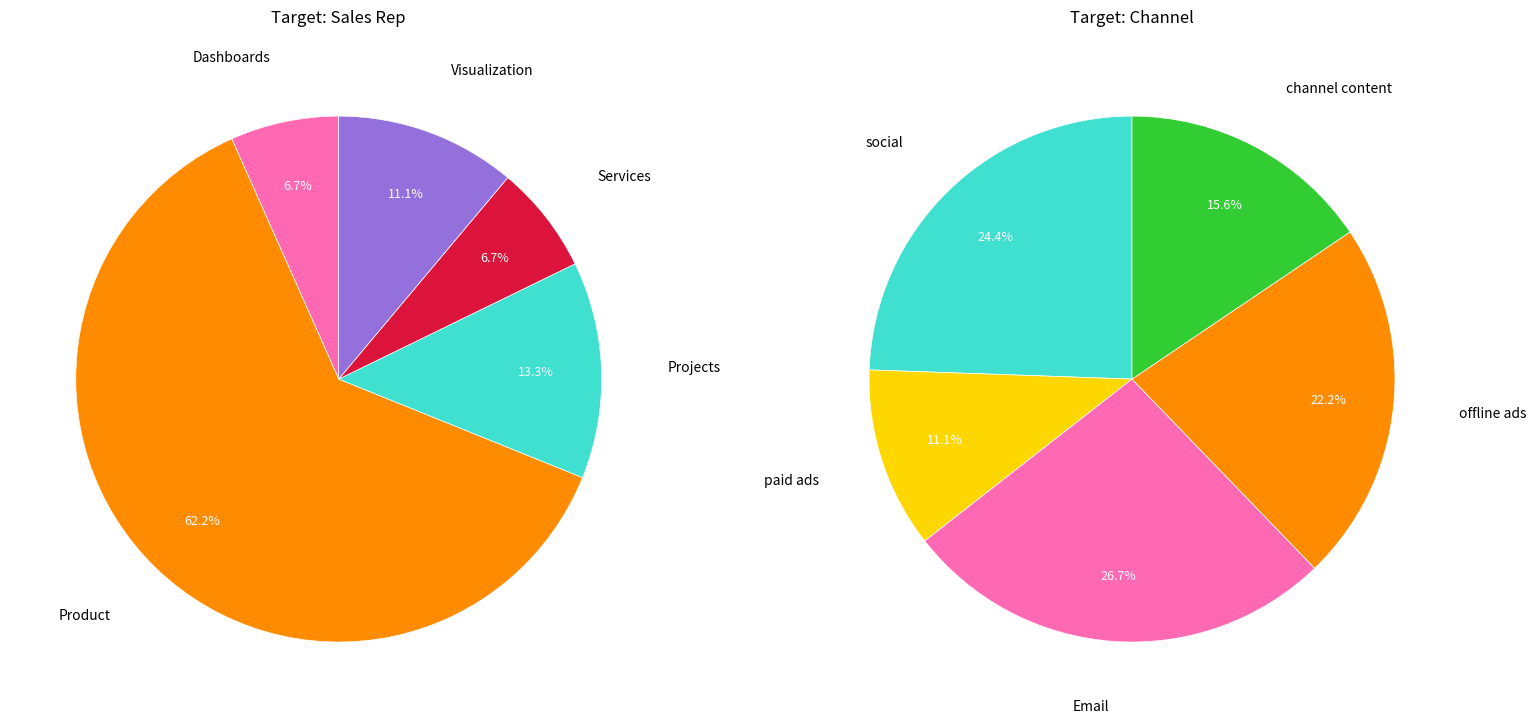

Which slice is the largest?

Product